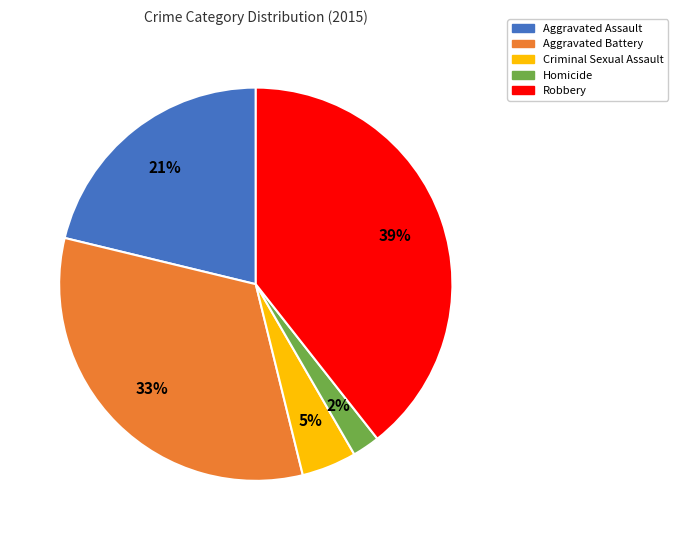

The Robbery slice represents 39% of the pie. True or false?

True